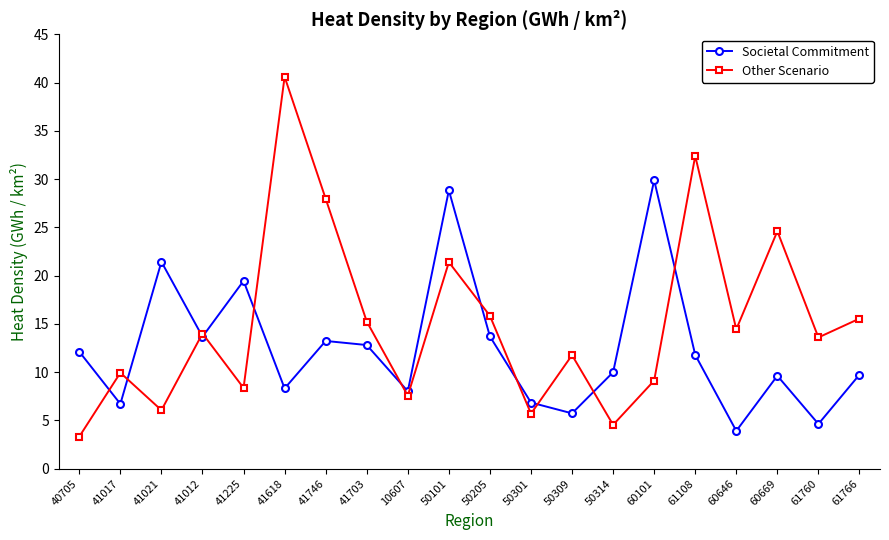

What is the difference between the highest and lowest values at 10607?

0.5